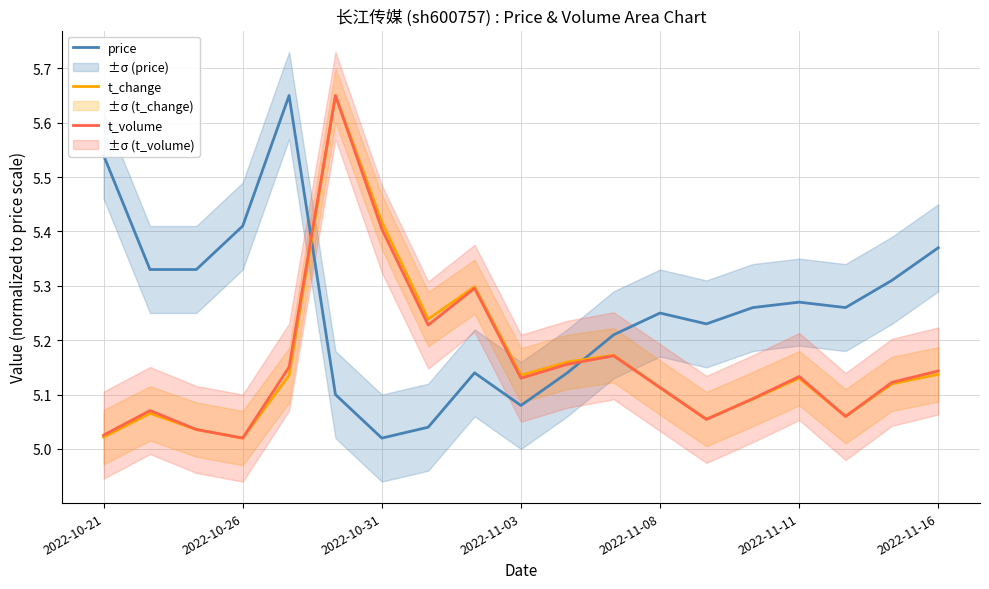

At which category does t_volume reach its first local valley?

2022-10-26